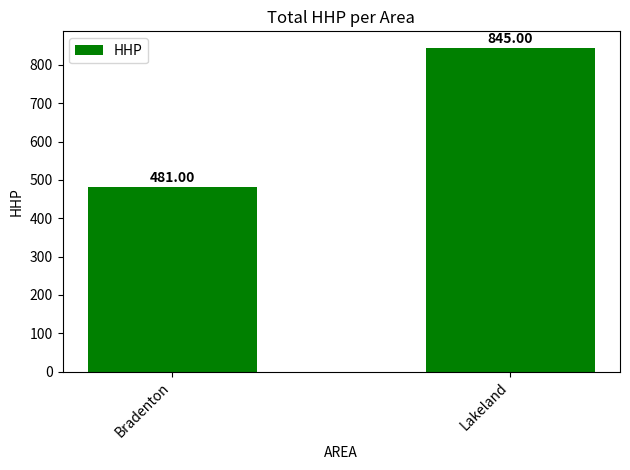

Is it true that the value at Lakeland is 386?

False